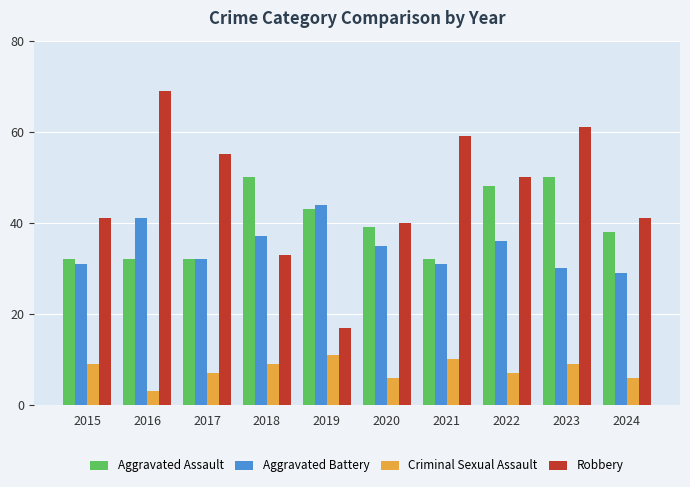

What is the difference between the highest and lowest values at 2020?

34